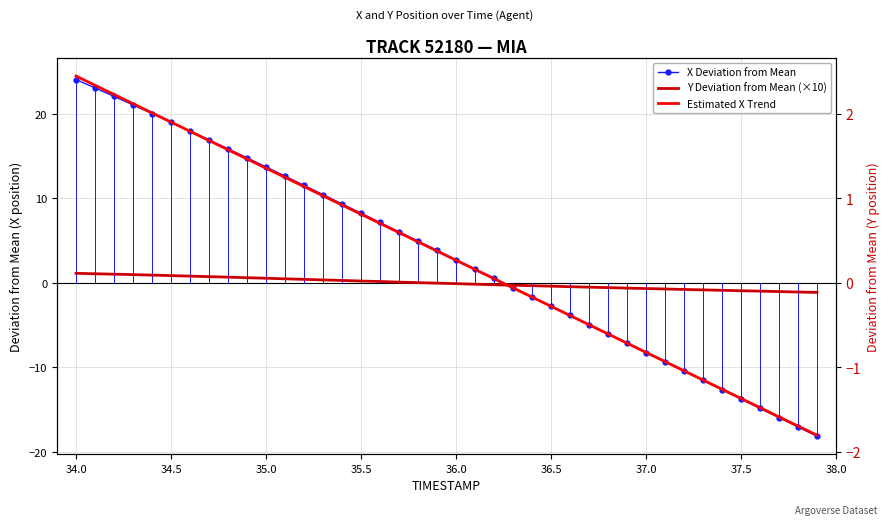

Reading left to right, what are all the values shown in this chart?

X Deviation from Mean: 24.1	23.1	22.1	21.1	20.1	19.0	18.0	16.9	15.9	14.8	13.7	12.6	11.6	10.5	9.4	8.3	7.2	6.1	5.0	3.9	2.8	1.7	0.6	-0.5	-1.6	-2.7	-3.8	-4.9	-6.0	-7.2	-8.2	-9.4	-10.5	-11.6	-12.7	-13.8	-14.9	-16.0	-17.1	-18.2
Y Deviation from Mean (×10): 1.1	1.1	1.0	1.0	0.9	0.9	0.8	0.7	0.7	0.6	0.6	0.5	0.4	0.3	0.3	0.2	0.2	0.1	0.0	-0.0	-0.1	-0.2	-0.2	-0.3	-0.3	-0.4	-0.4	-0.5	-0.6	-0.6	-0.7	-0.7	-0.8	-0.8	-0.9	-0.9	-1.0	-1.0	-1.1	-1.1
Estimated X Trend: 24.5	23.4	22.3	21.2	20.1	19.0	17.9	16.9	15.8	14.7	13.6	12.5	11.4	10.3	9.2	8.1	7.0	6.0	4.9	3.8	2.7	1.6	0.5	-0.6	-1.7	-2.8	-3.9	-5.0	-6.0	-7.1	-8.2	-9.3	-10.4	-11.5	-12.6	-13.7	-14.8	-15.9	-16.9	-18.0